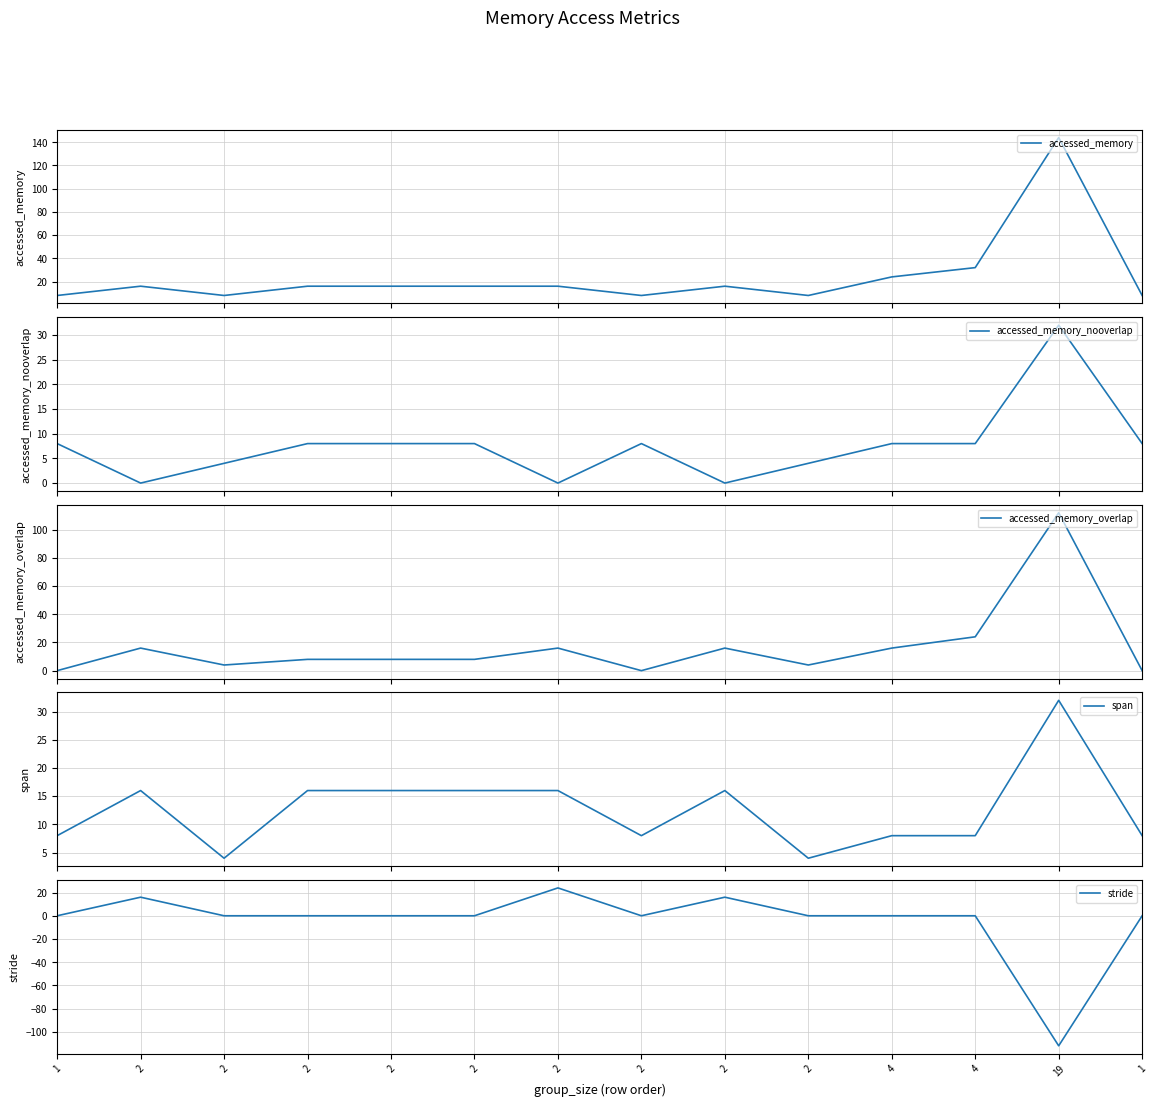

Reading left to right, extract all data points from this chart.

accessed_memory: 8	16	8	16	16	16	16	8	16	8	24	32	144	8
accessed_memory_nooverlap: 8	0	4	8	8	8	0	8	0	4	8	8	32	8
accessed_memory_overlap: 0	16	4	8	8	8	16	0	16	4	16	24	112	0
span: 8	16	4	16	16	16	16	8	16	4	8	8	32	8
stride: 0	16	0	0	0	0	24	0	16	0	0	0	-112	0